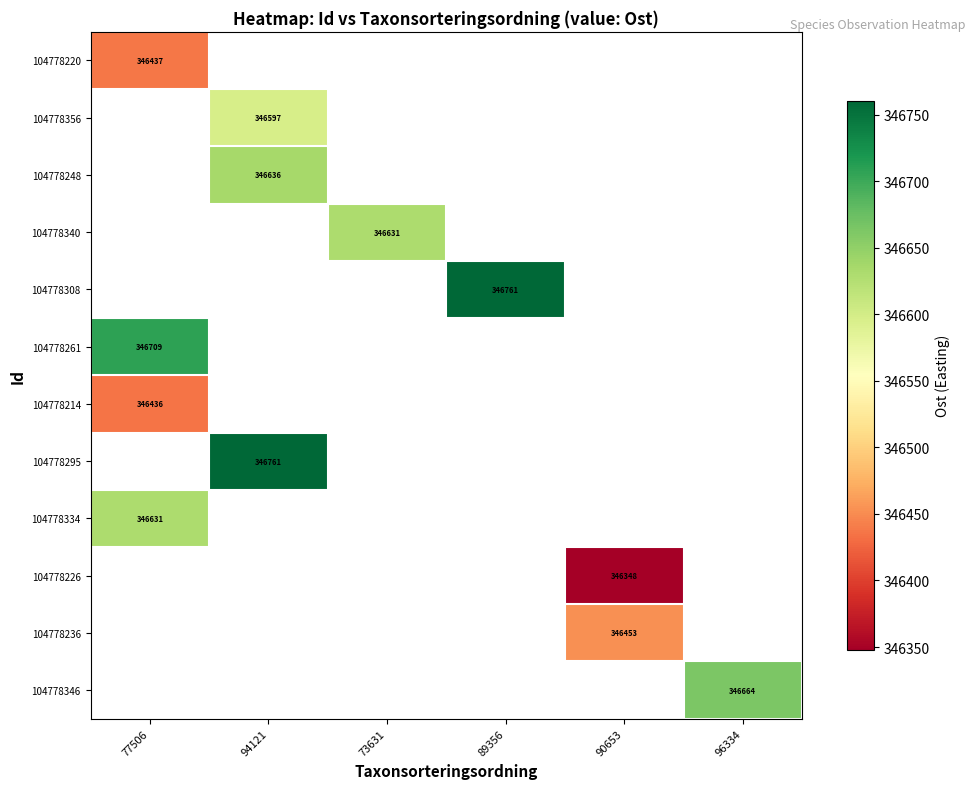

What is the smallest value displayed?

346347.8